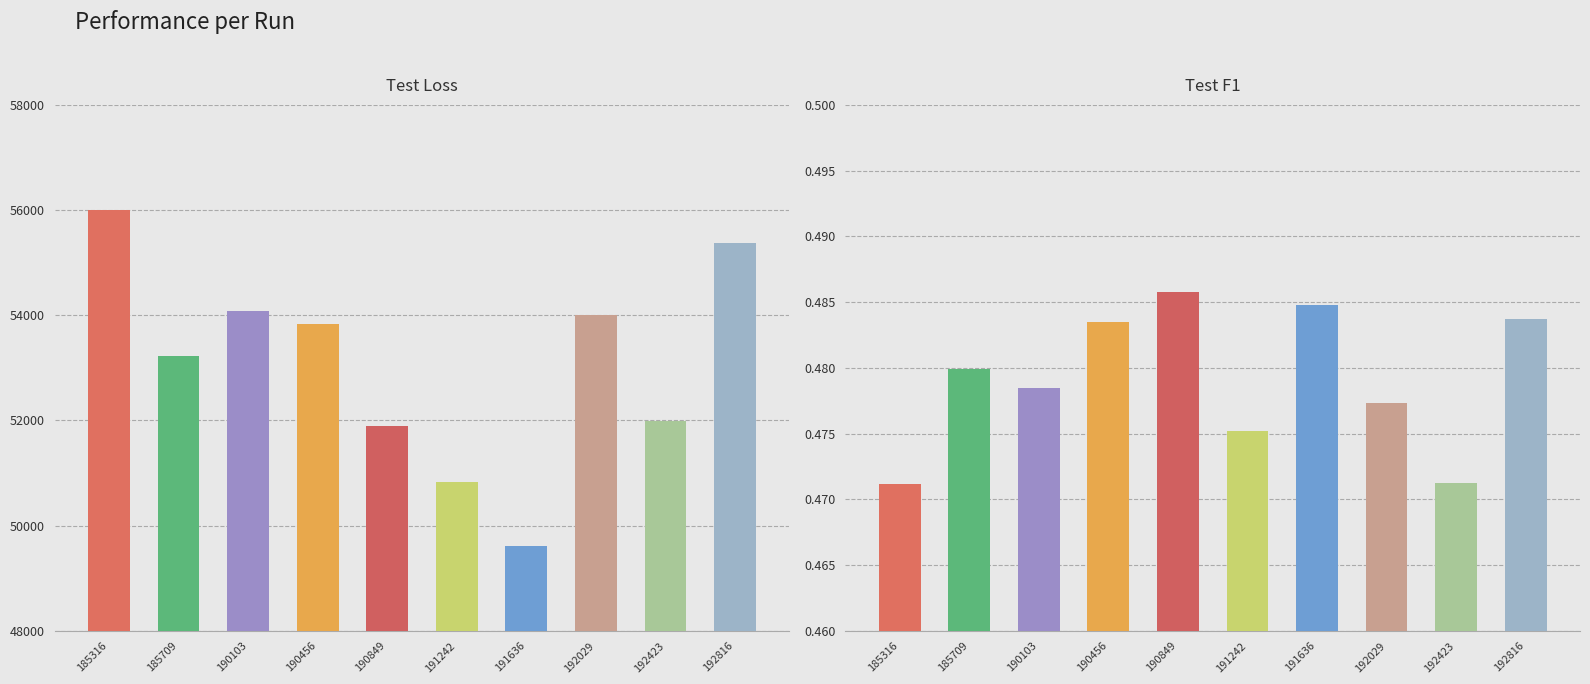

Between 192029 and 191636, which is larger?

192029